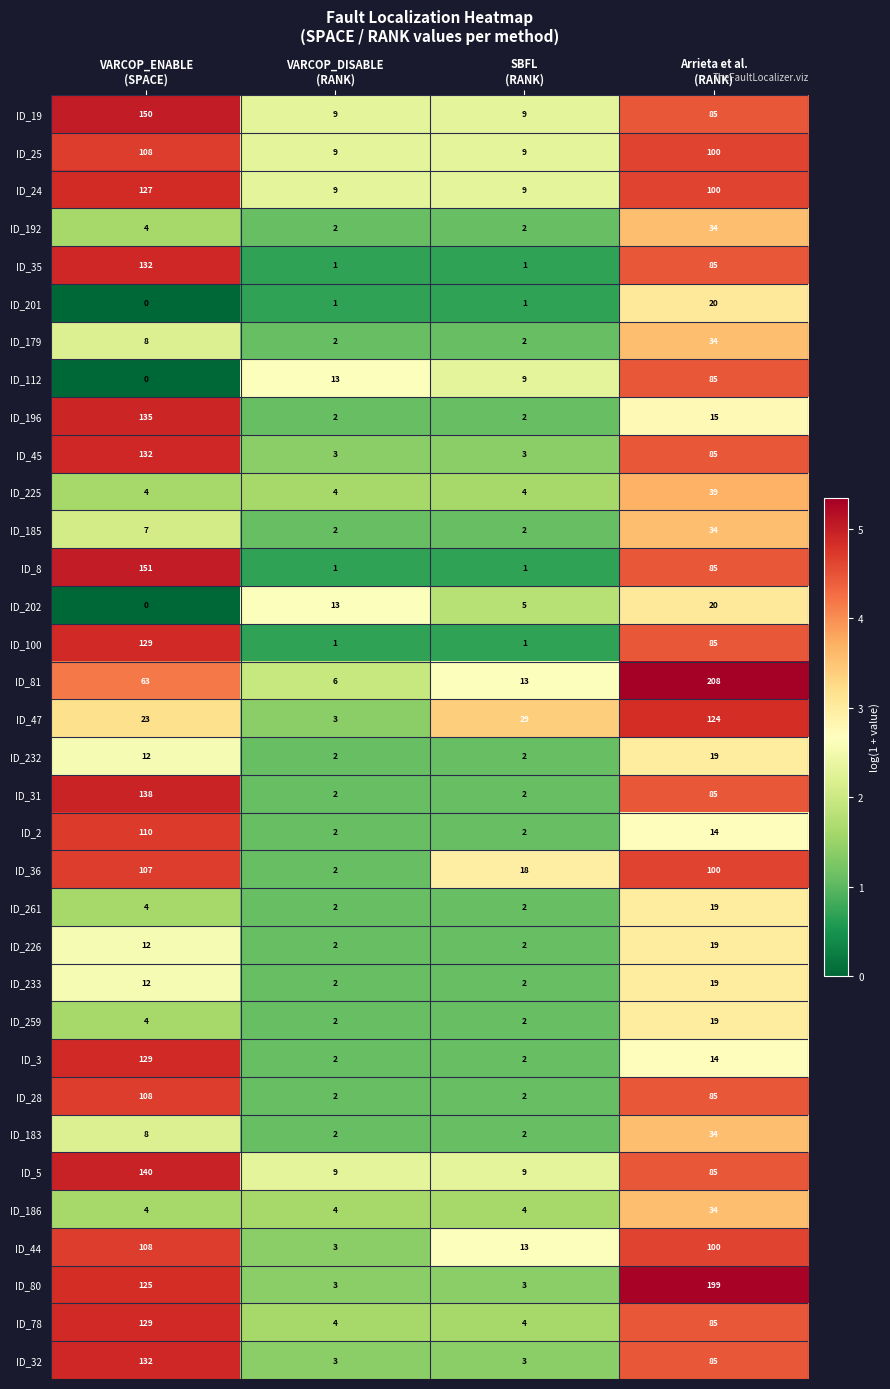

At which category is the sum across all series the highest?

VARCOP_ENABLE
(SPACE)